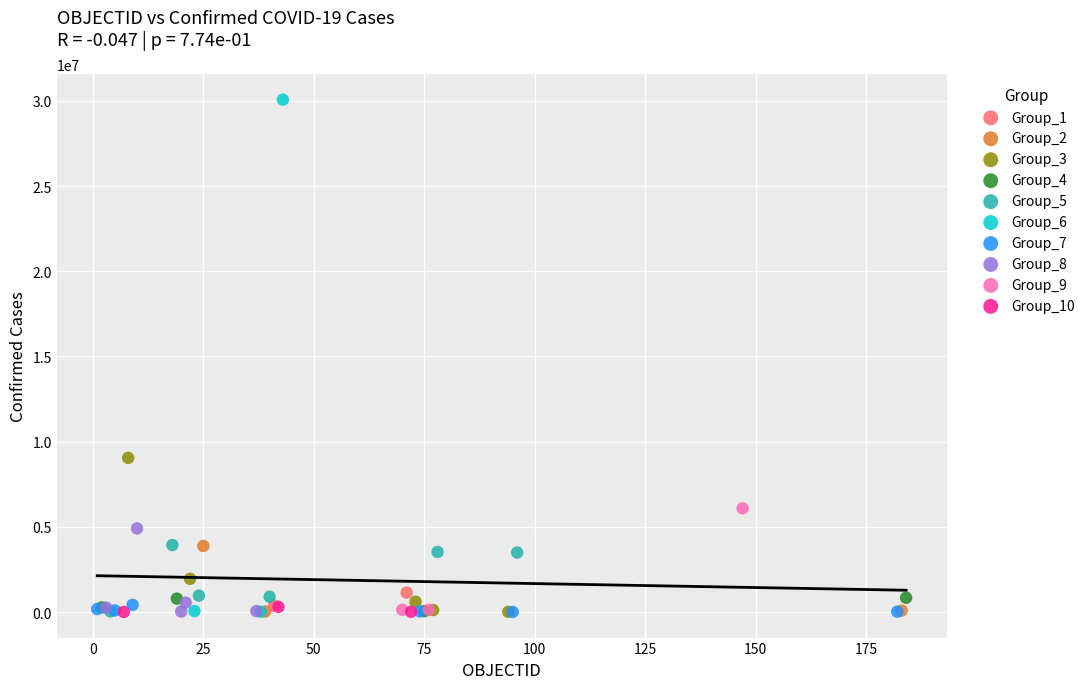

What are all the series names shown in the legend?

Group_1, Group_2, Group_3, Group_4, Group_5, Group_6, Group_7, Group_8, Group_9, Group_10